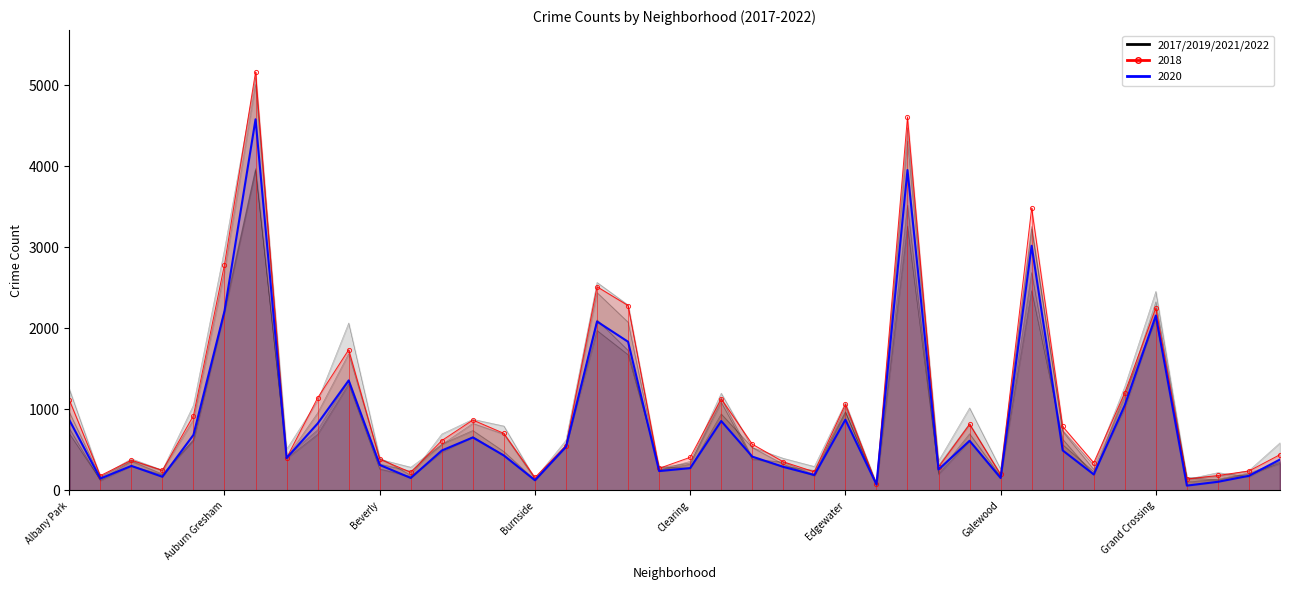

Which series has the widest spread of values?

2018